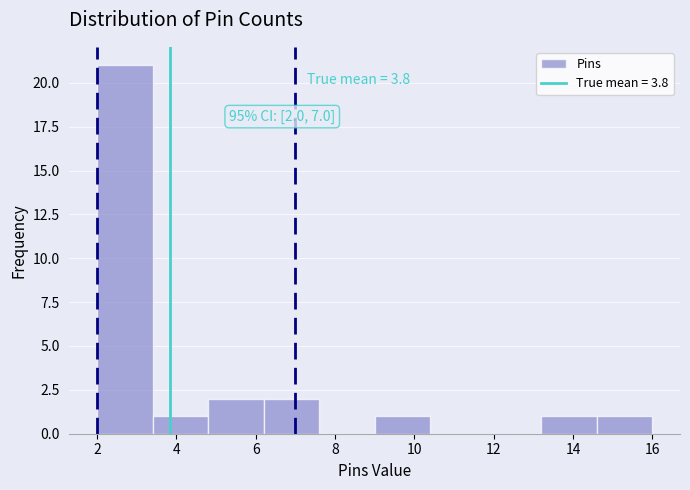

Which range on the x-axis has the tallest bar?

2.0 to 3.4